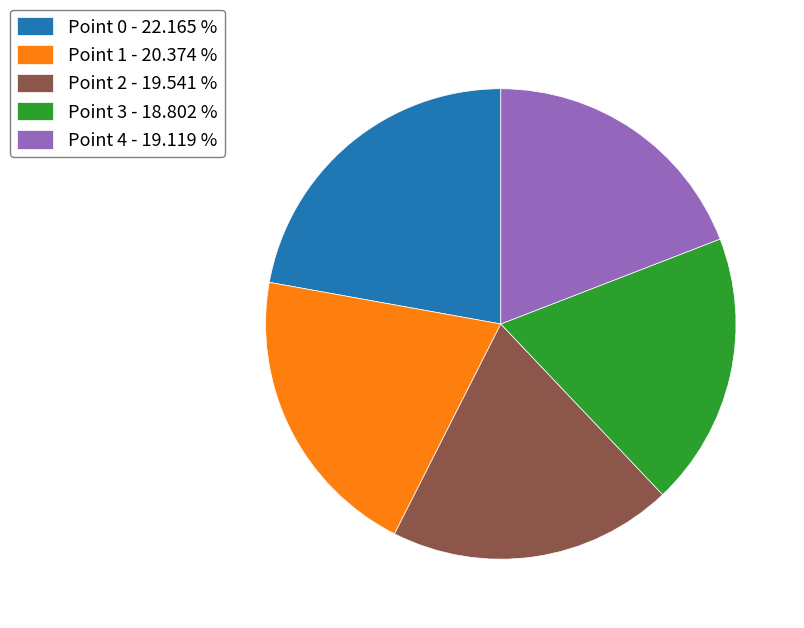

Does any single category account for the majority?

No